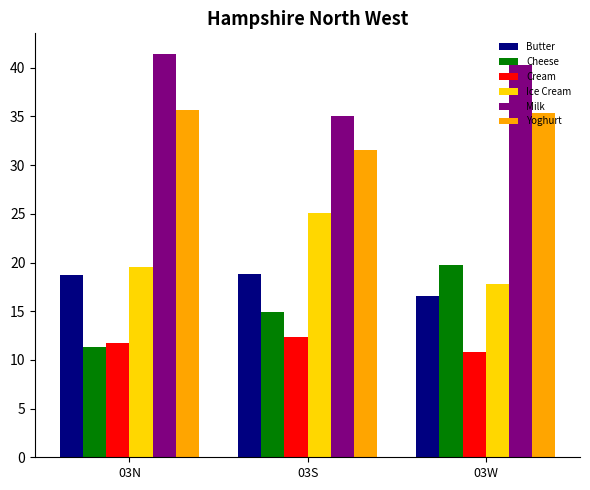

True or false: Butter has a value of 24.5 at 03N.

False